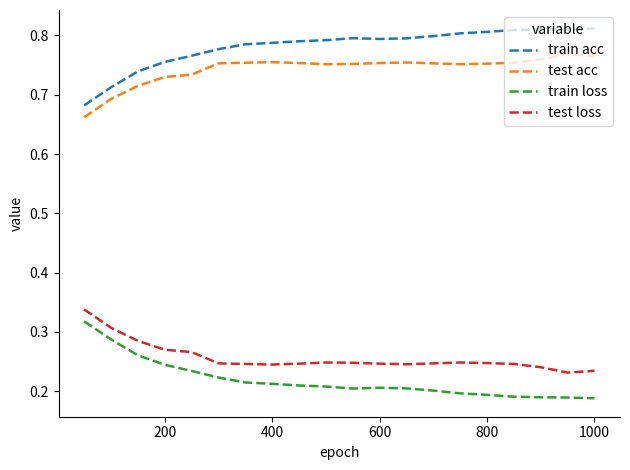

Which series has the largest total across all categories?

train acc